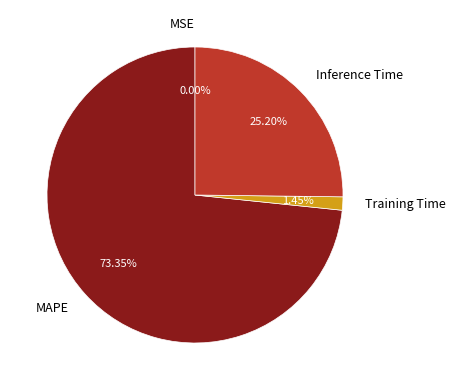

The Inference Time slice represents 10% of the pie. True or false?

False